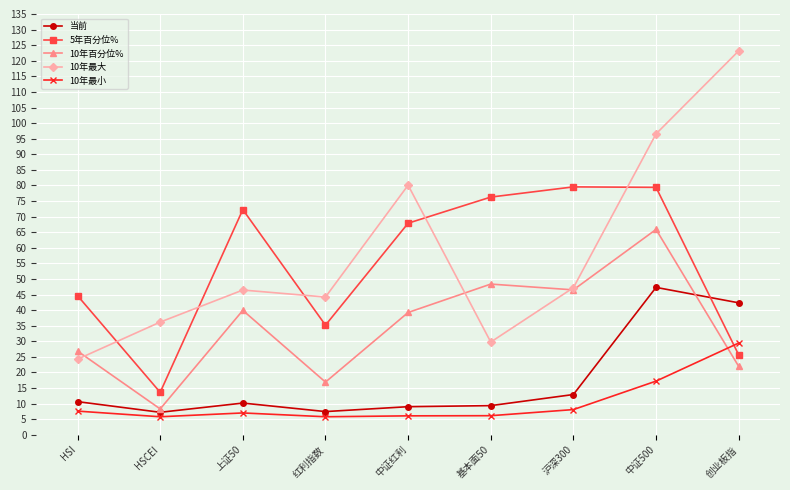

What is the sum of all 10年百分位% values?

314.0